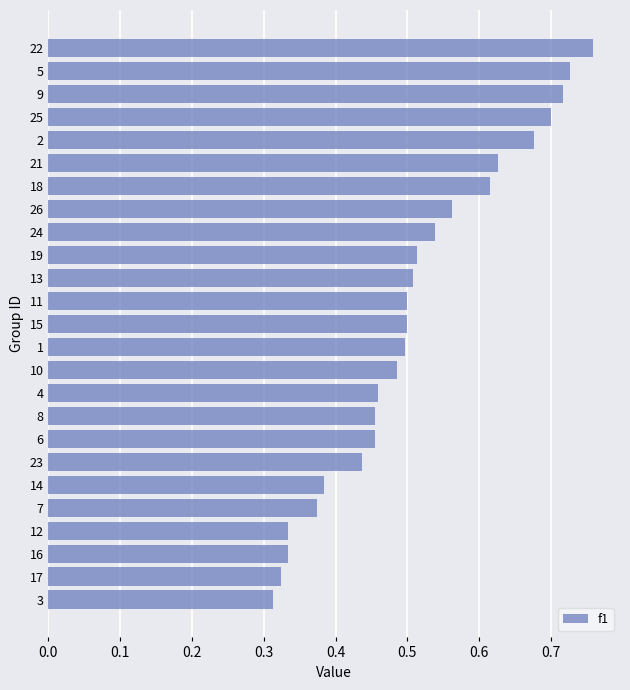

Is it true that the value at 13 is 0.3?

False